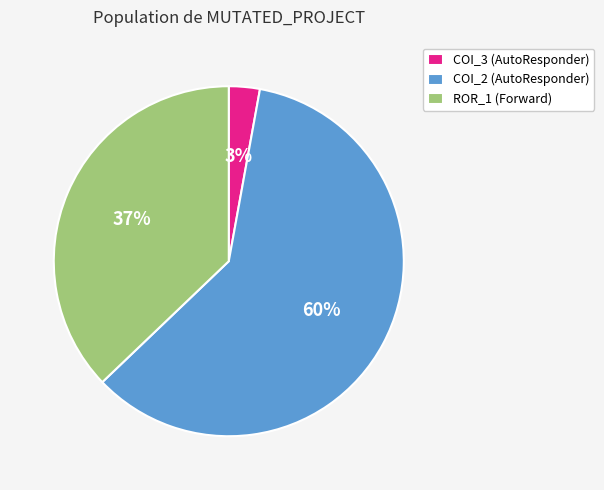

Combined, do ROR_1 (Forward) and COI_2 (AutoResponder) account for over 50%?

Yes